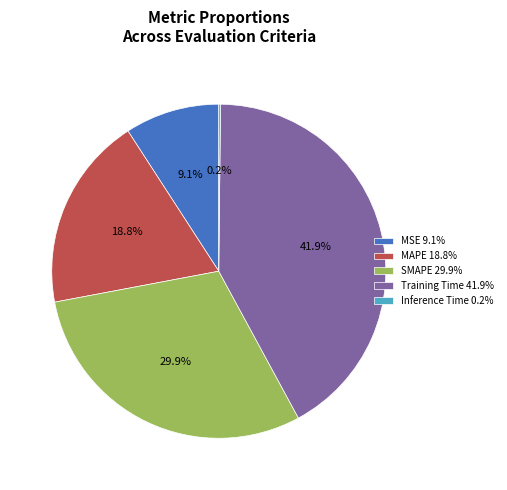

To the nearest percent, what is the average slice percentage?

20%